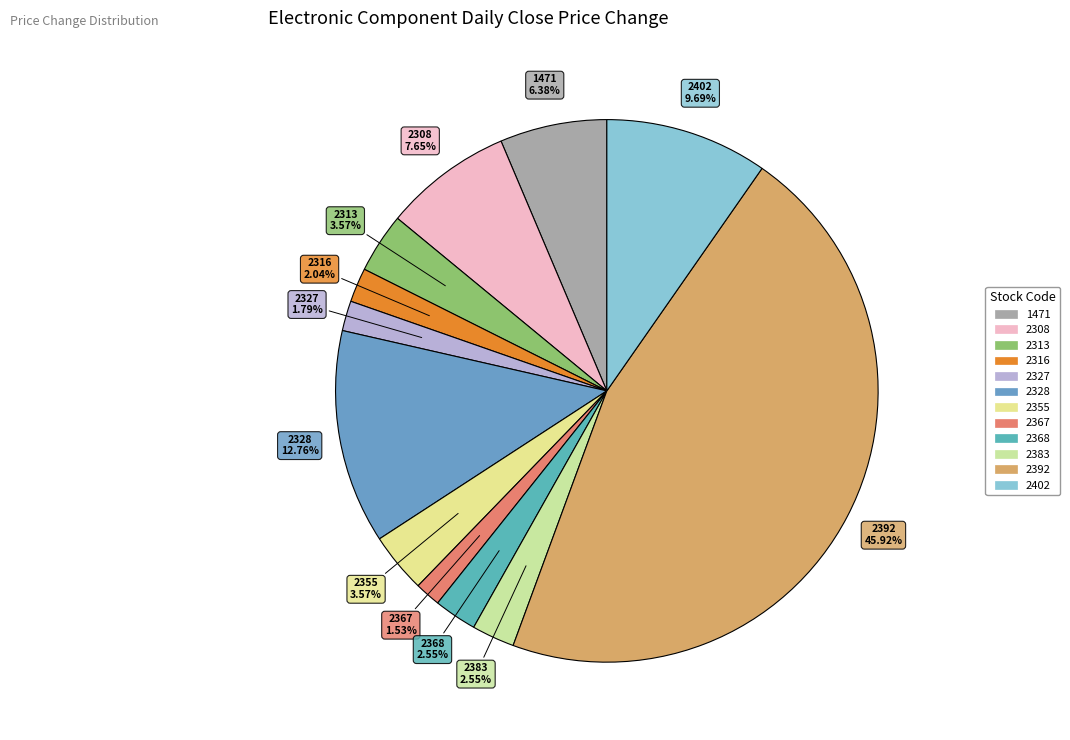

To the nearest percent, what is the combined percentage of 2328 and 2402?

22%